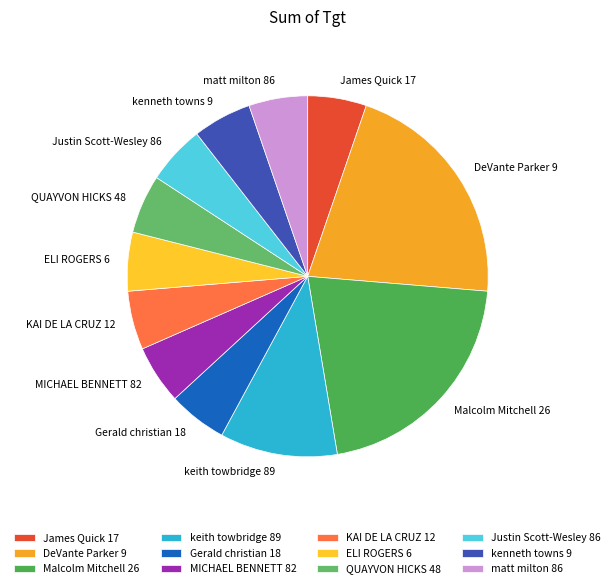

Count the number of slices in the pie.

12